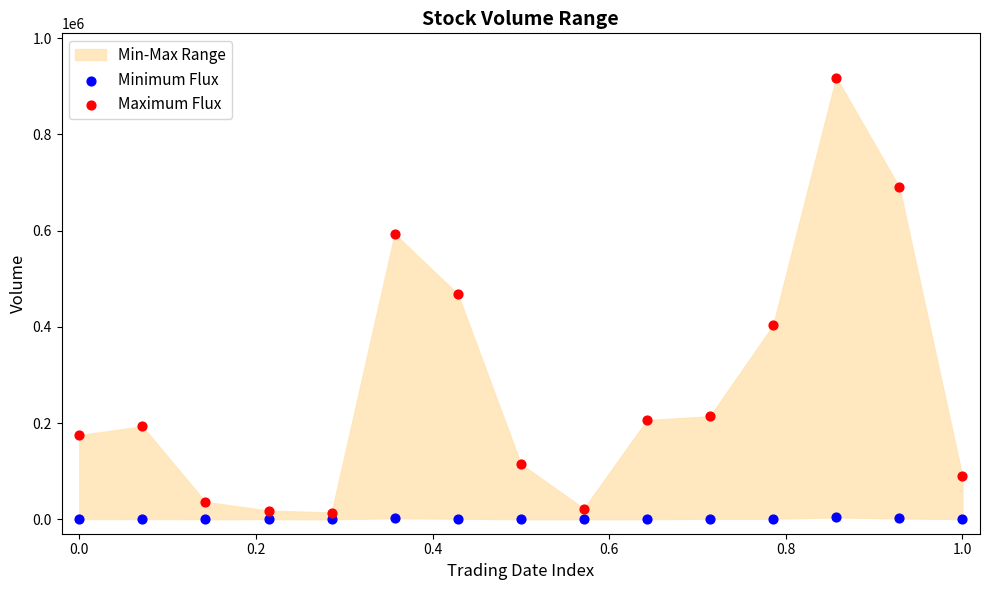

Which series reaches the maximum Y coordinate?

Maximum Flux